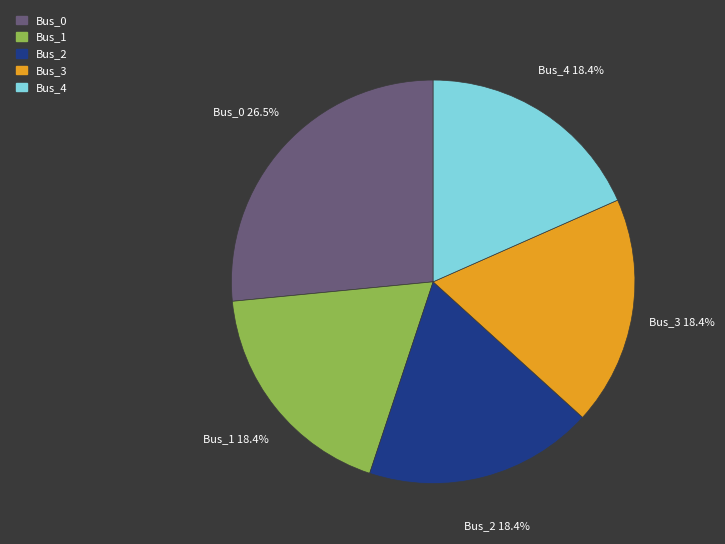

Does Bus_4 account for over 50% of the chart?

No